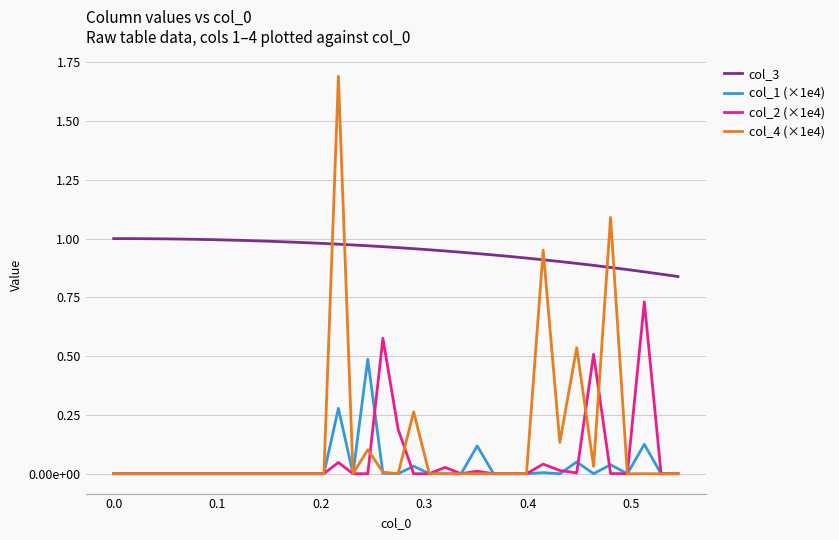

Which series has the largest total across all categories?

col_3